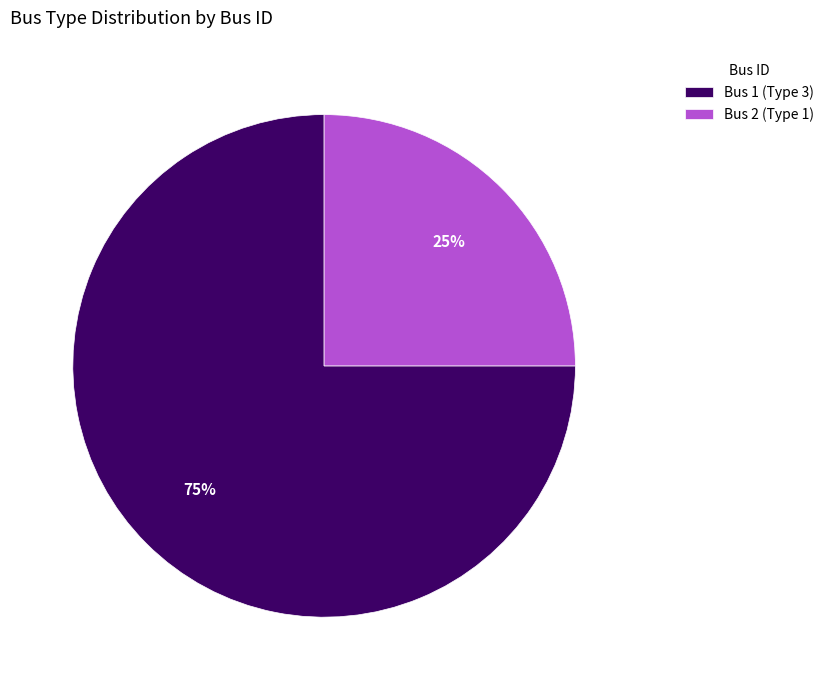

Which category has the biggest portion of the pie?

Bus 1 (Type 3)